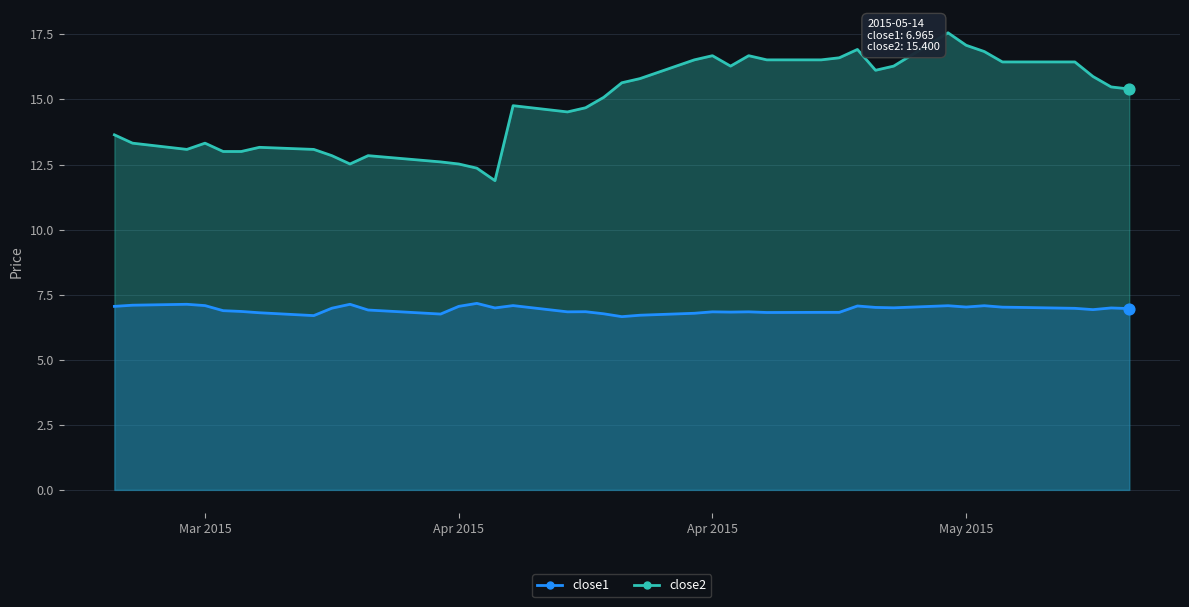

What is the total value across all series at 2015-03-31?

19.8